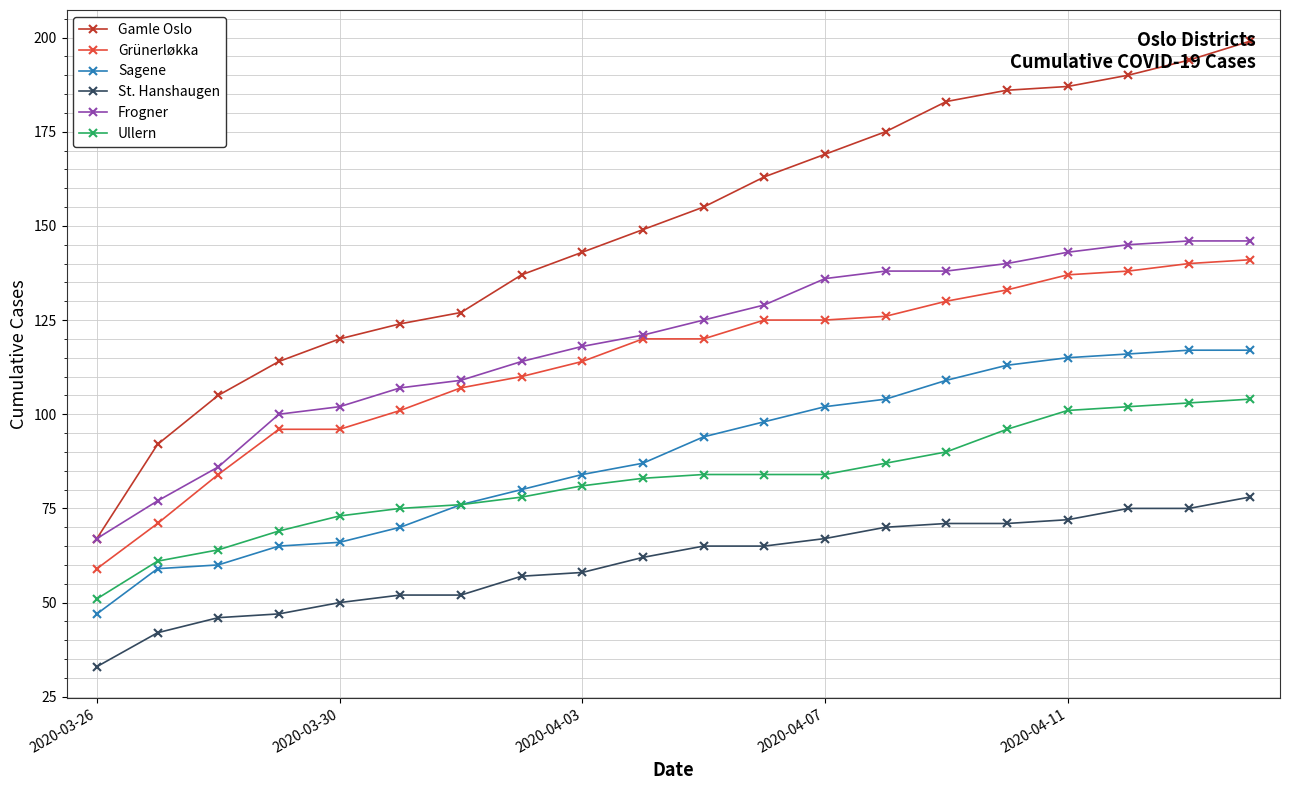

Does the chart have visible grid lines?

Yes